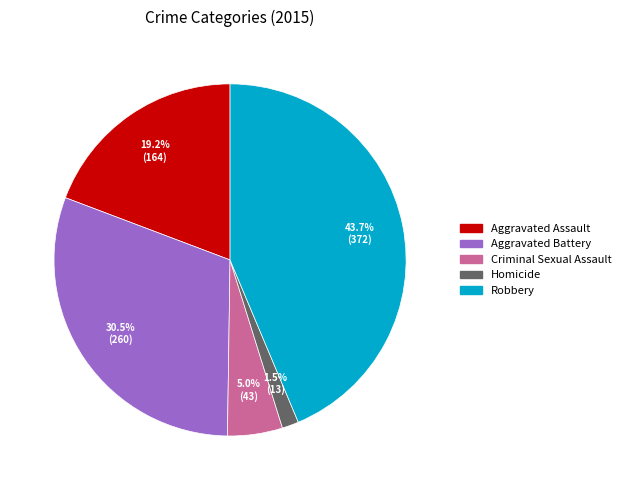

Approximately how many times larger is the value at Criminal Sexual Assault compared to Aggravated Battery?

0.2